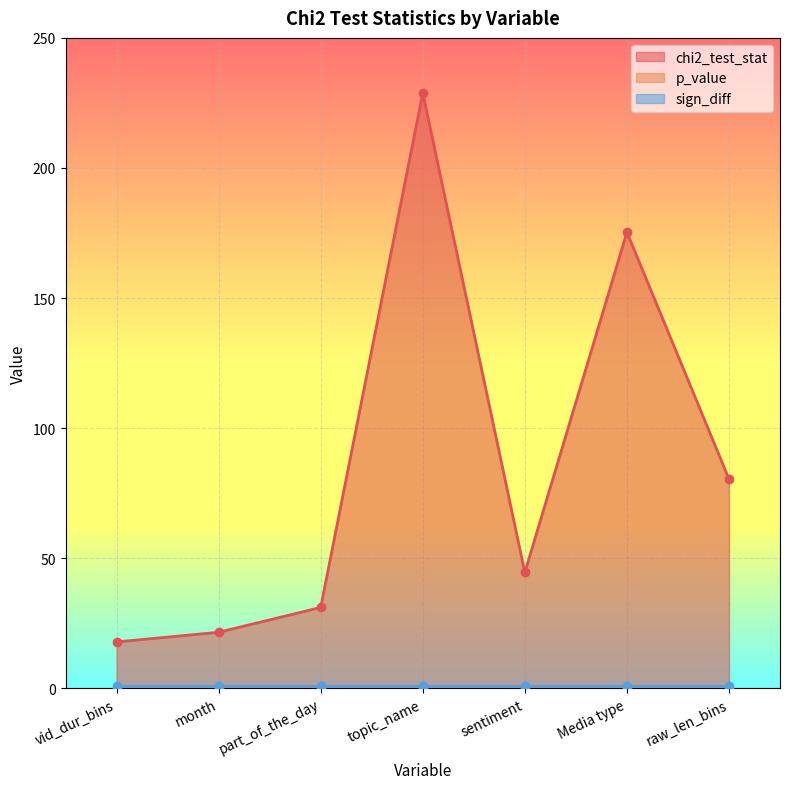

Is it true that chi2_test_stat equals 29.4 at sentiment?

False